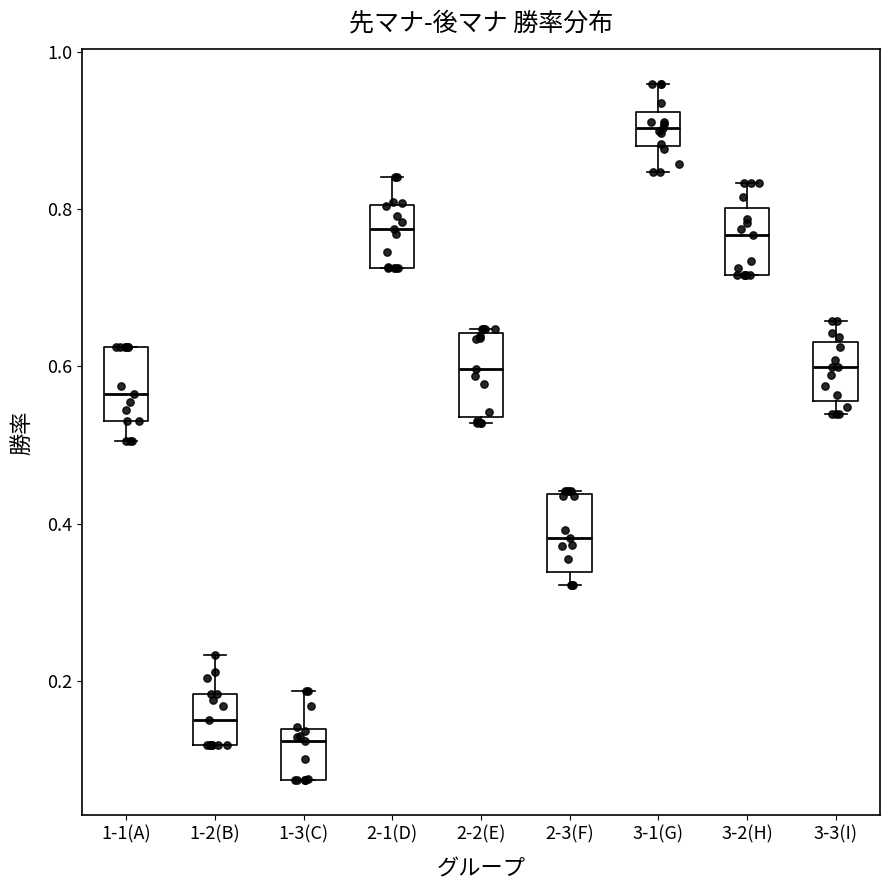

Where does the upper whisker of the box for 2-1(D) end on the y-axis? The values are not printed on the chart, so give them approximately, as read against the axis.

0.84